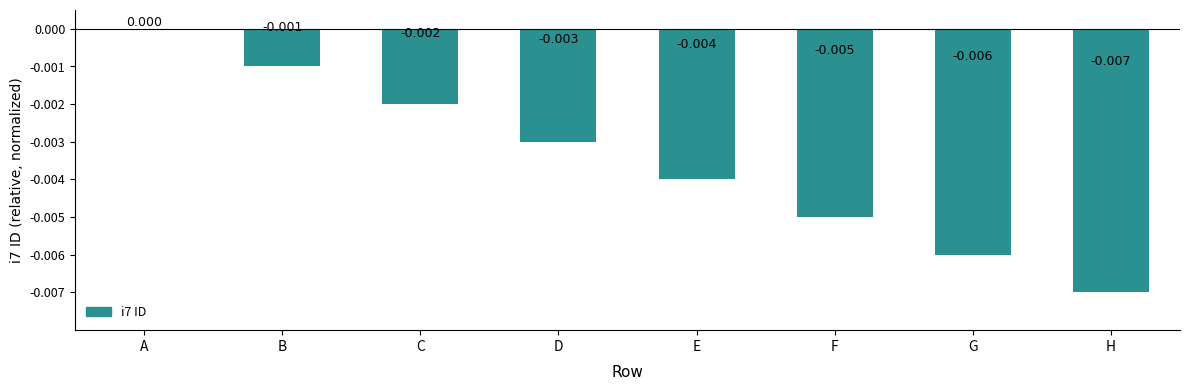

The value at D is -0.0. True or false?

True